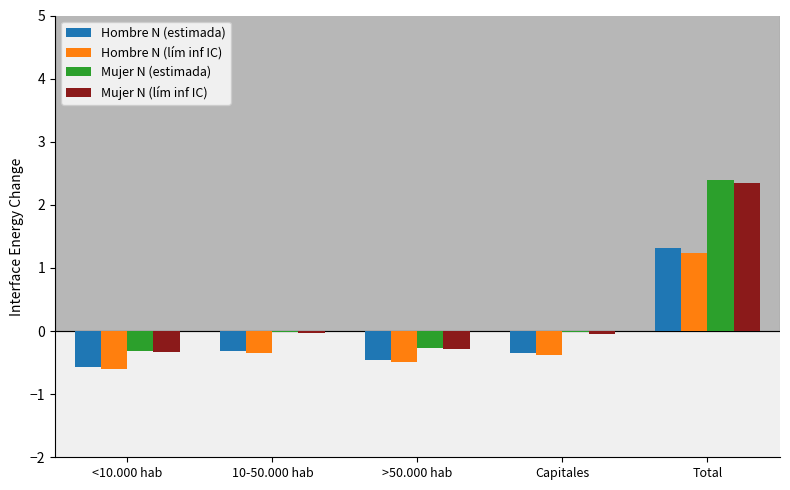

True or false: Mujer N (lím inf IC) has a value of -0.0 at 10-50.000 hab.

True